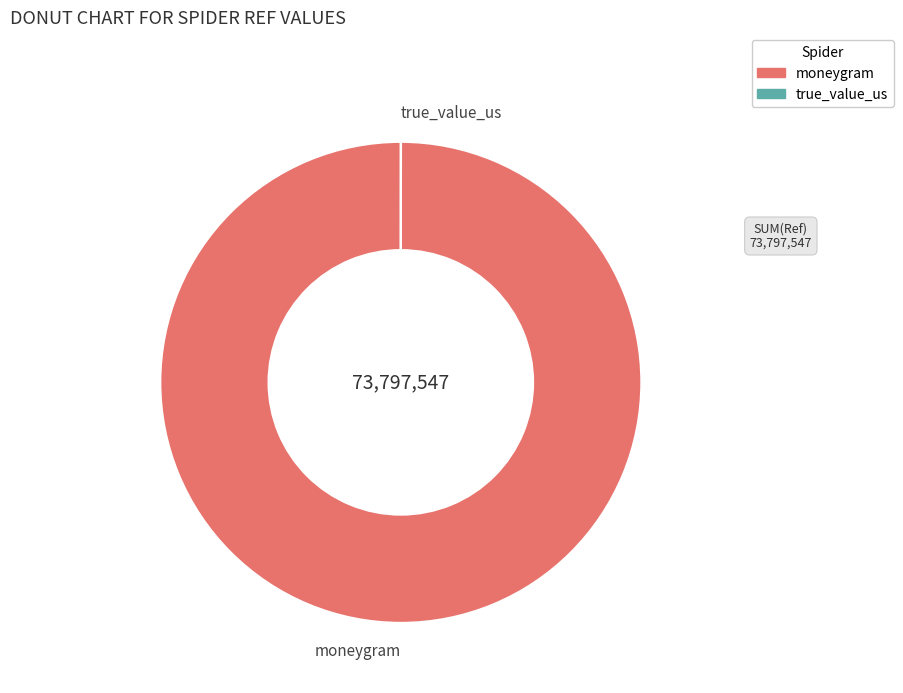

Is it true that moneygram is 100% of the pie?

True